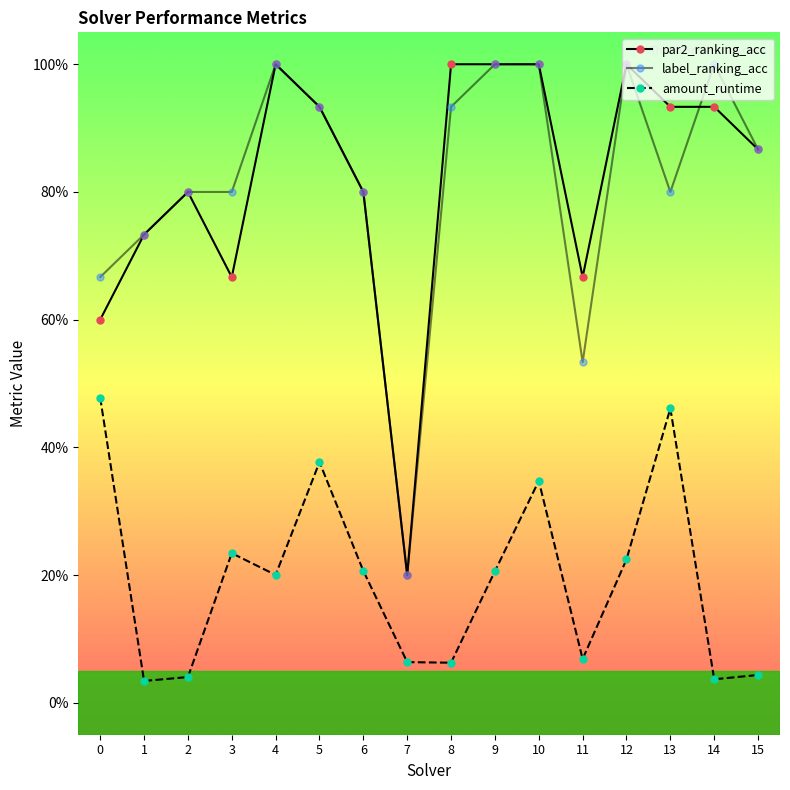

Does the chart have visible grid lines?

No